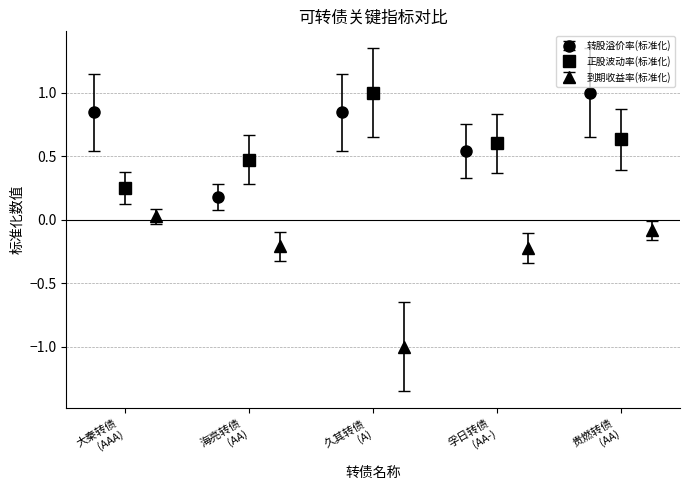

True or false: 到期收益率(标准化) has more than 2 interior local peaks.

False